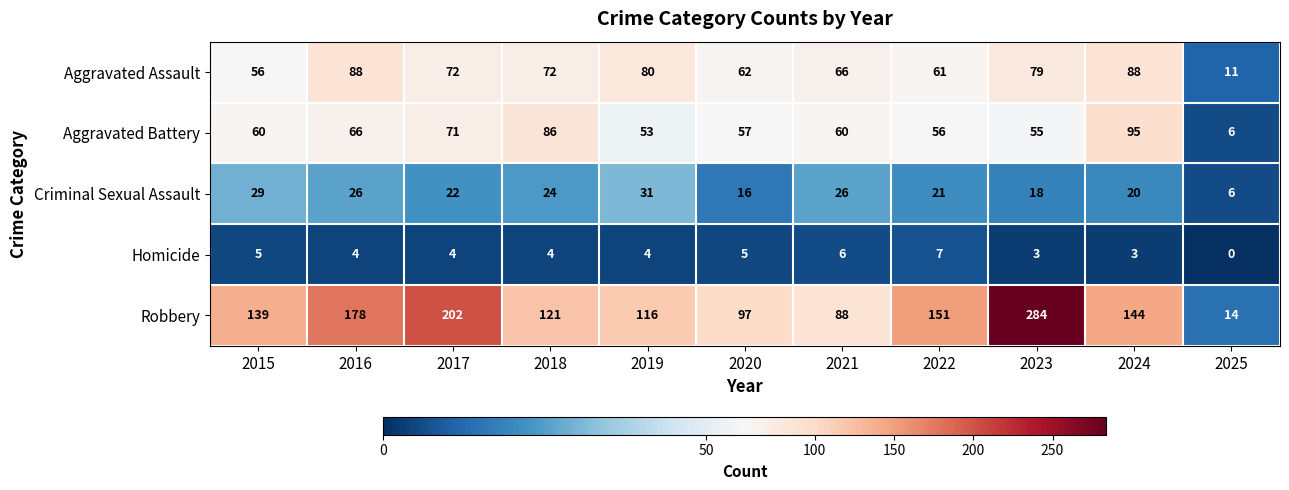

What is the spread (max minus min) of values at 2015?

134